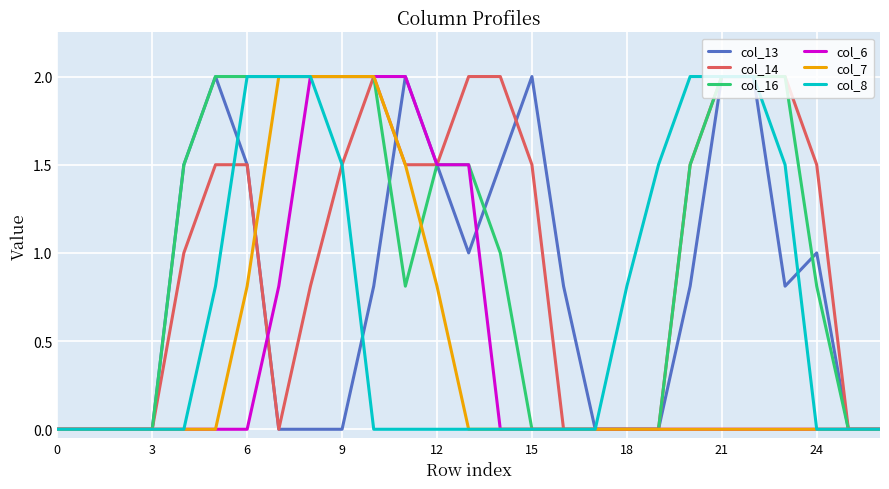

What is the highest value of the col_14 series?

2.0